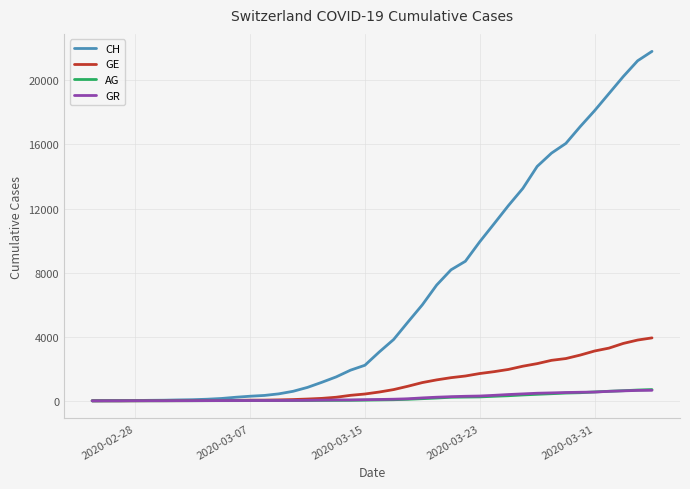

Which series has the largest range (max minus min)?

CH